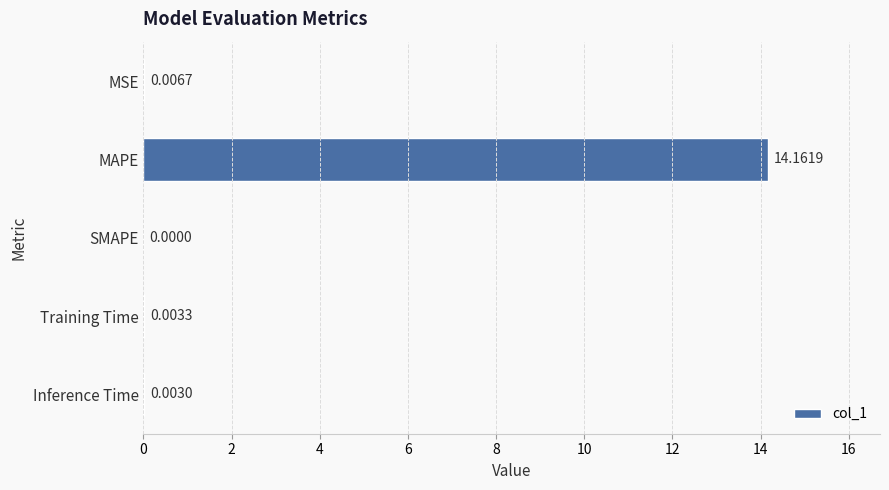

What is the sum of all values?

14.2